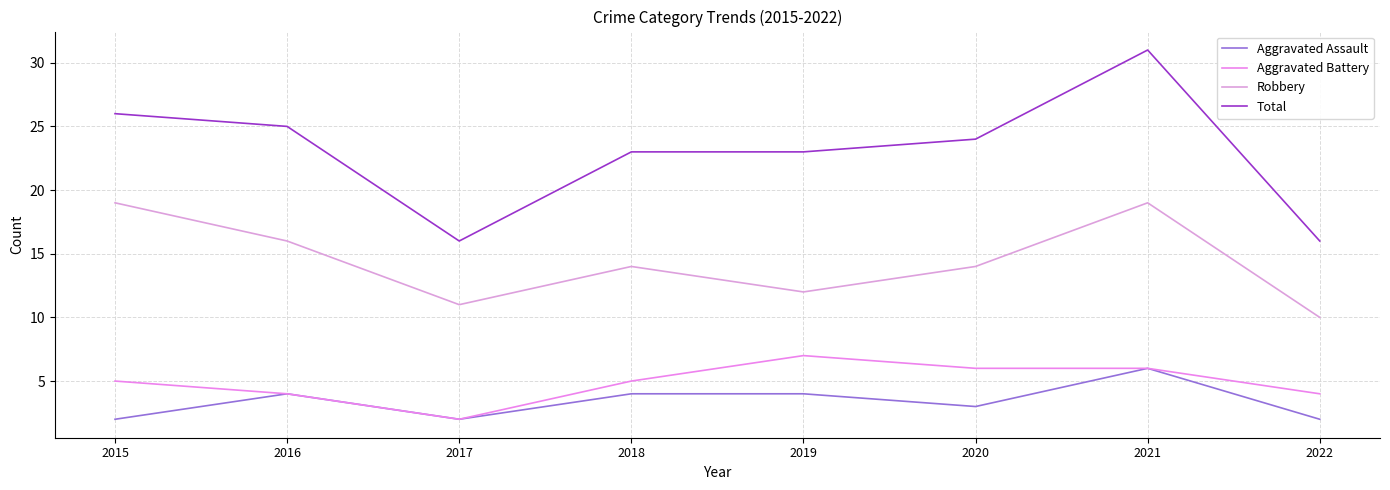

Is the value of Aggravated Assault at 2015 greater than the value of Robbery at 2018?

No